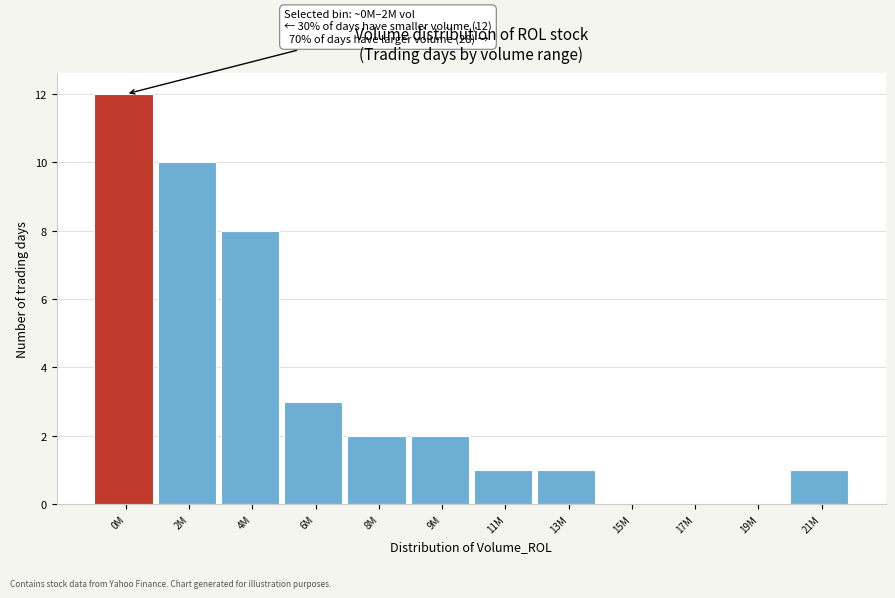

Reading left to right, extract all data points from this chart.

0M=12	2M=10	4M=8	6M=3	8M=2	9M=2	11M=1	13M=1	15M=0	17M=0	19M=0	21M=1